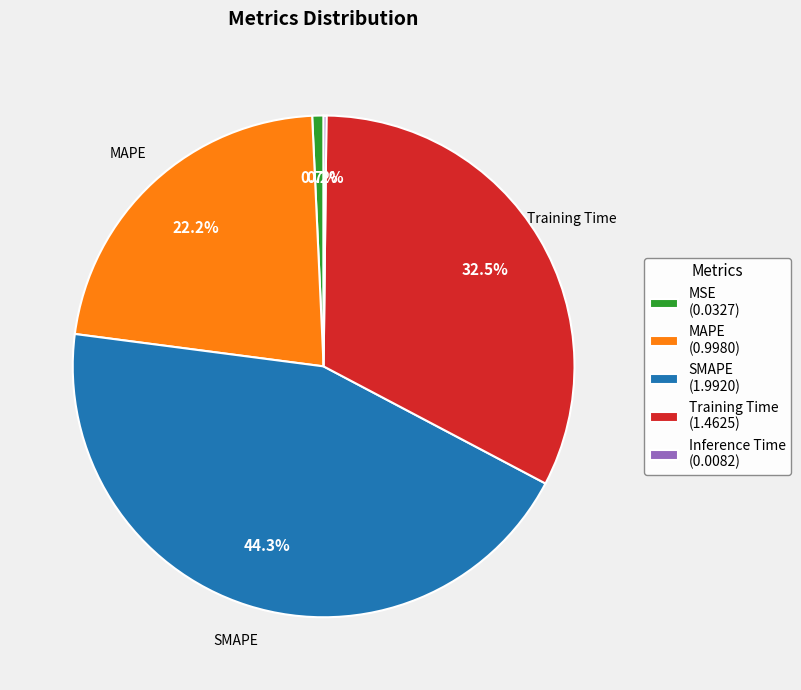

Is there a majority slice in this chart?

No